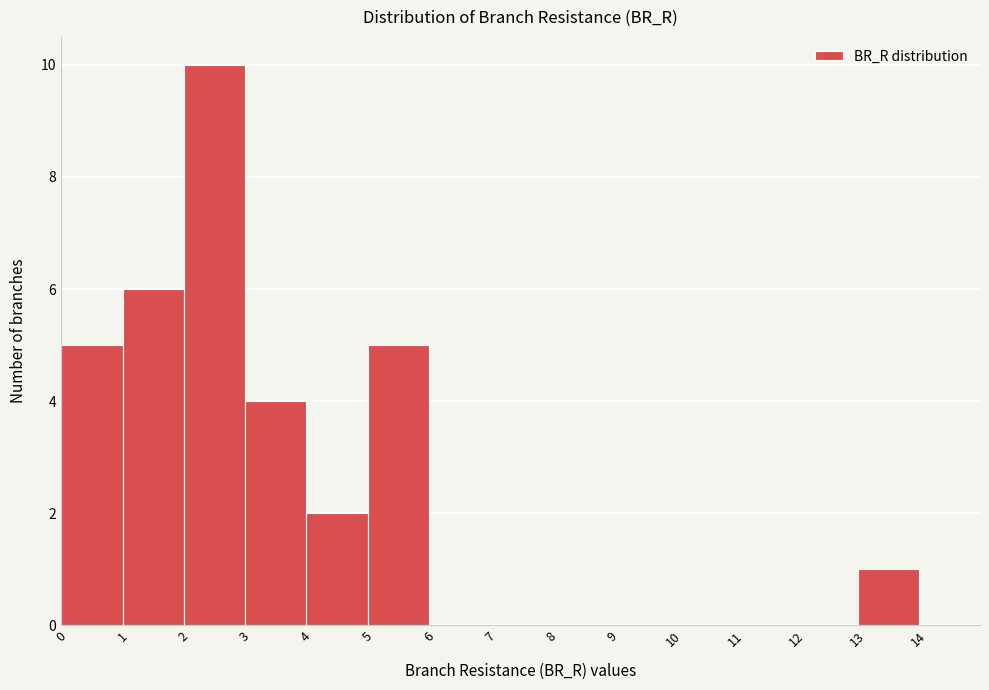

Over which range of the x-axis is the bar tallest?

2 to 3